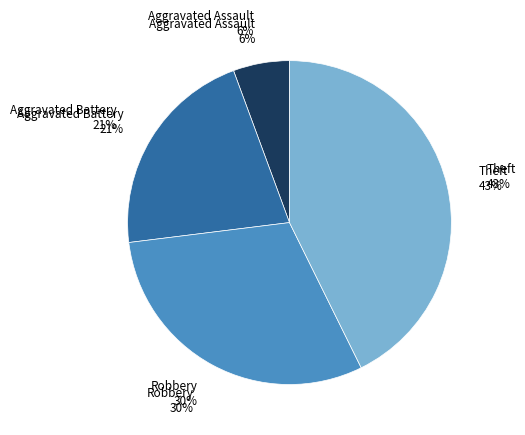

Rank the categories by value from lowest to highest.

Aggravated Assault, Aggravated Battery, Robbery, Theft